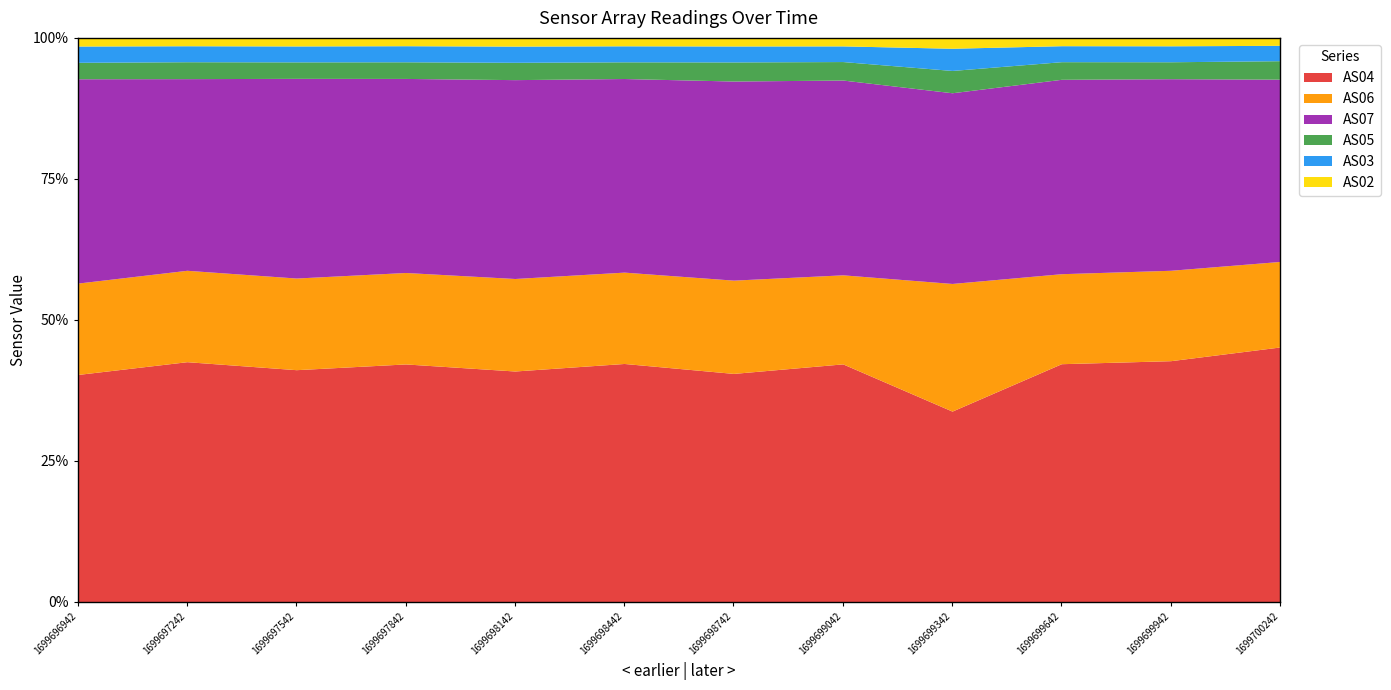

Which label corresponds to the smallest value in the chart?

1699698142